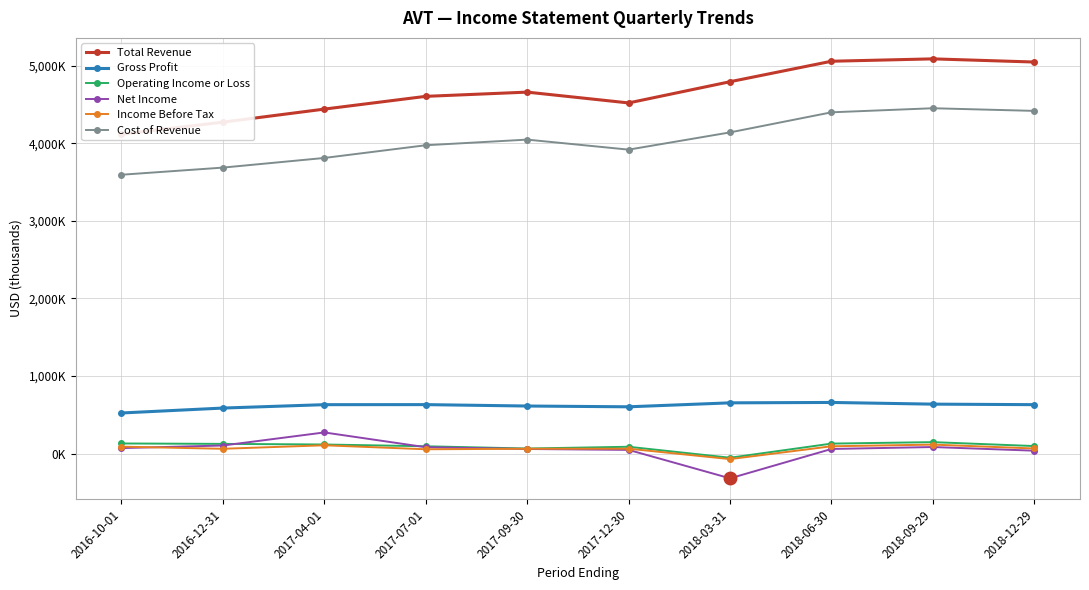

Which series has the largest range (max minus min)?

Total Revenue